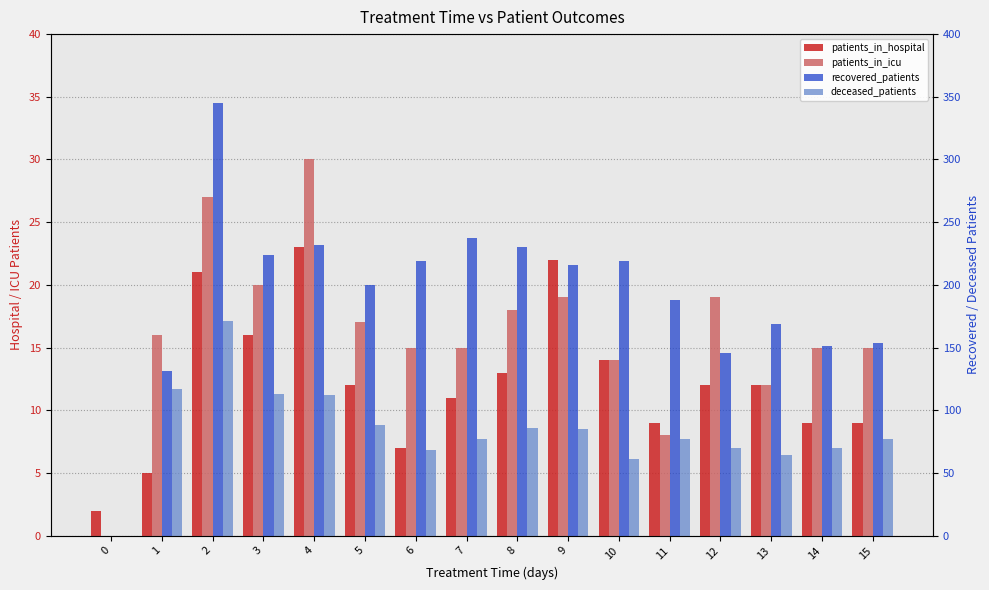

Rank the categories by patients_in_hospital value from highest to lowest.

4, 9, 2, 3, 10, 8, 5, 12, 13, 7, 11, 14, 15, 6, 1, 0